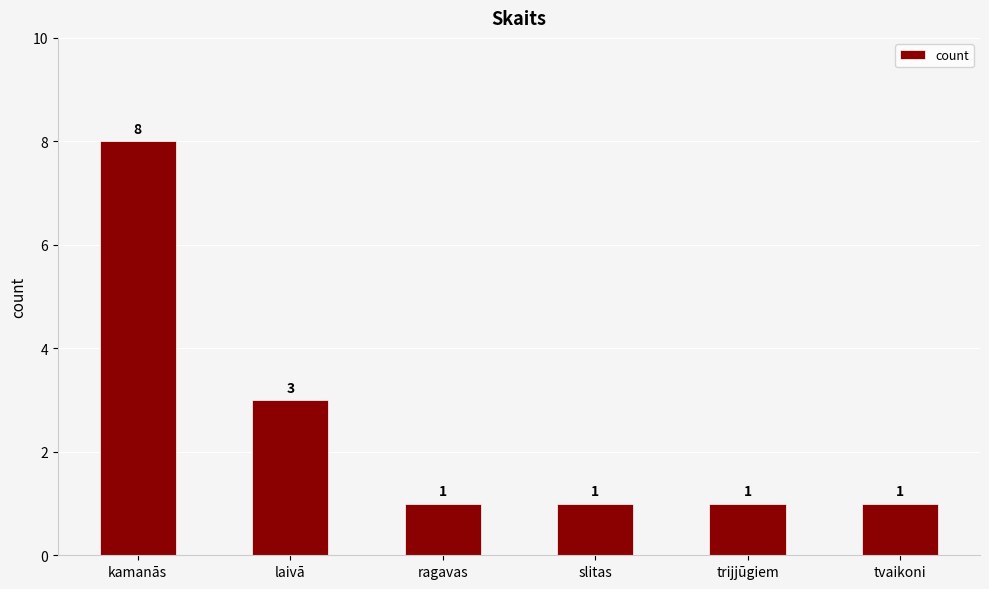

What is the sum of the values at laivā and kamanās?

11